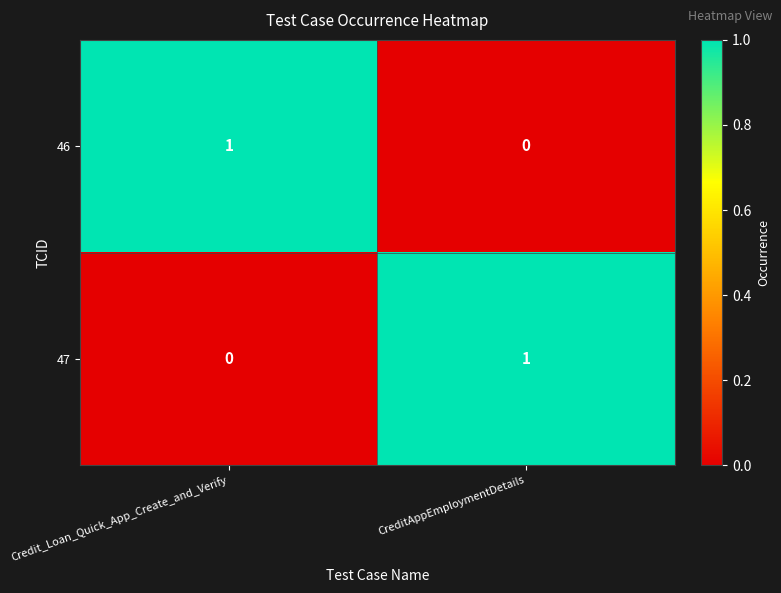

The 46 series shows -1 at CreditAppEmploymentDetails. True or false?

False